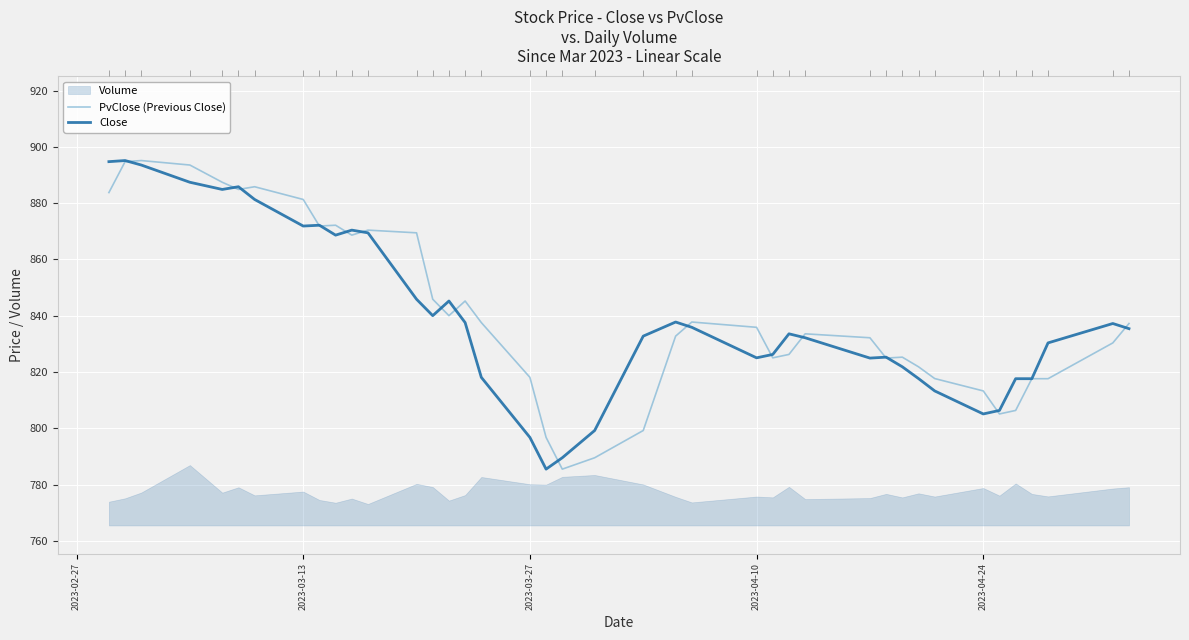

Reading right to left, what are all the values shown in this chart?

PvClose (Previous Close): 837.3	830.4	817.7	817.7	806.4	805.1	813.3	817.7	821.9	825.3	825.0	832.2	833.6	826.3	825.1	835.9	837.8	832.8	799.3	789.6	785.5	796.8	818.1	837.6	845.2	840.0	845.9	869.5	870.4	868.6	872.2	871.9	881.3	885.8	884.9	887.4	893.5	895.1	894.8	883.8
Close: 835.4	837.3	830.4	817.7	817.7	806.4	805.1	813.3	817.7	821.9	825.3	825.0	832.2	833.6	826.3	825.1	835.9	837.8	832.8	799.3	789.6	785.5	796.8	818.1	837.6	845.2	840.0	845.9	869.5	870.4	868.6	872.2	871.9	881.3	885.8	884.9	887.4	893.5	895.1	894.8